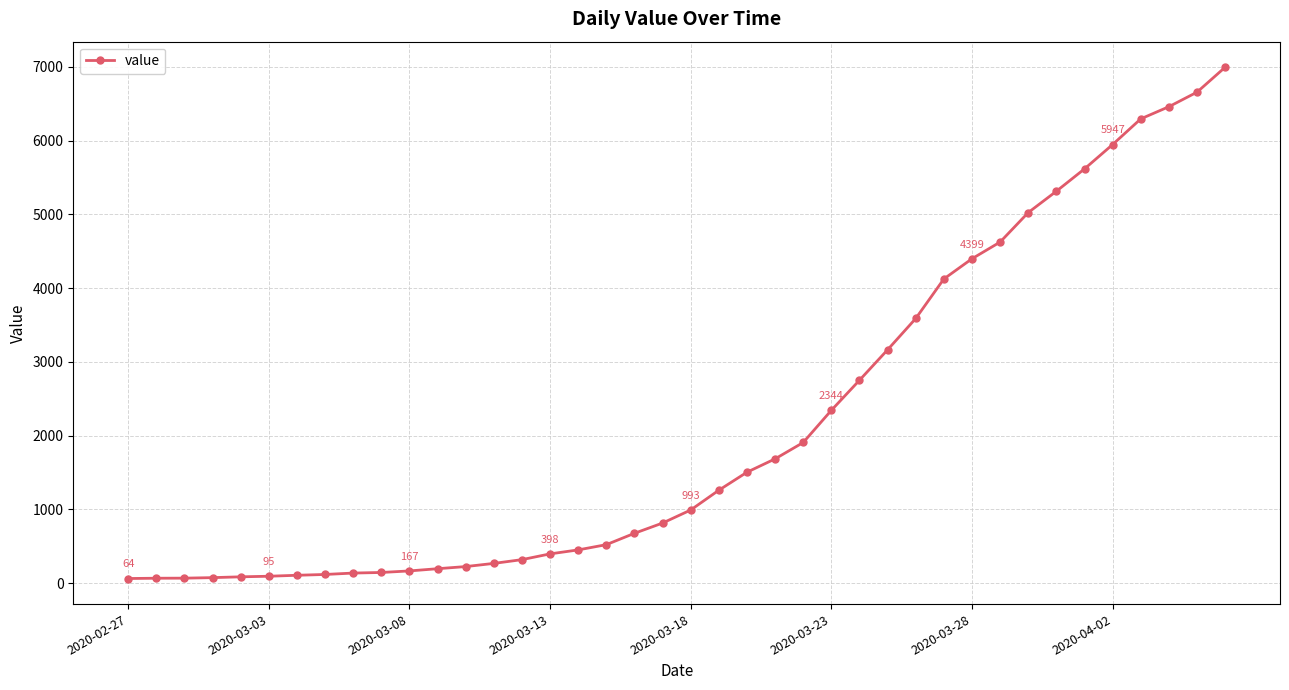

What is the average value?

2142